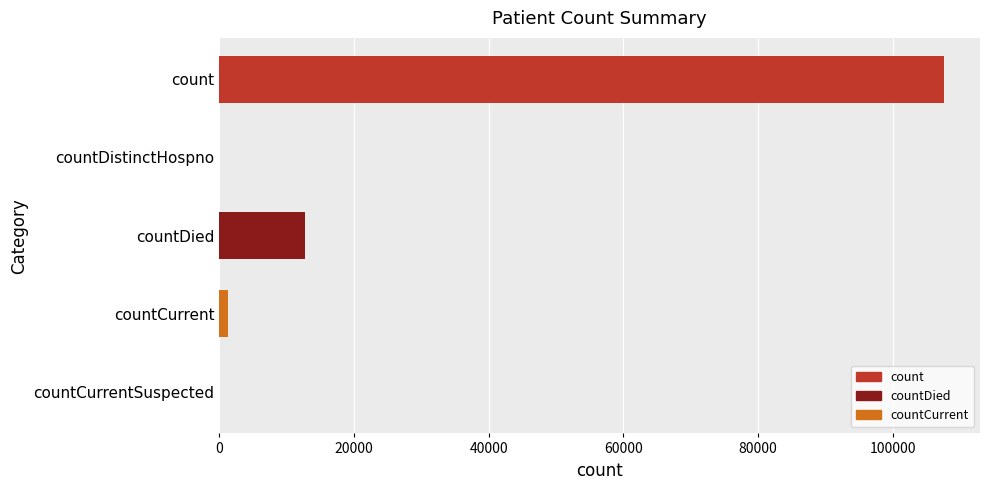

What is the sum of the values at countDied and countCurrentSuspected?

12754